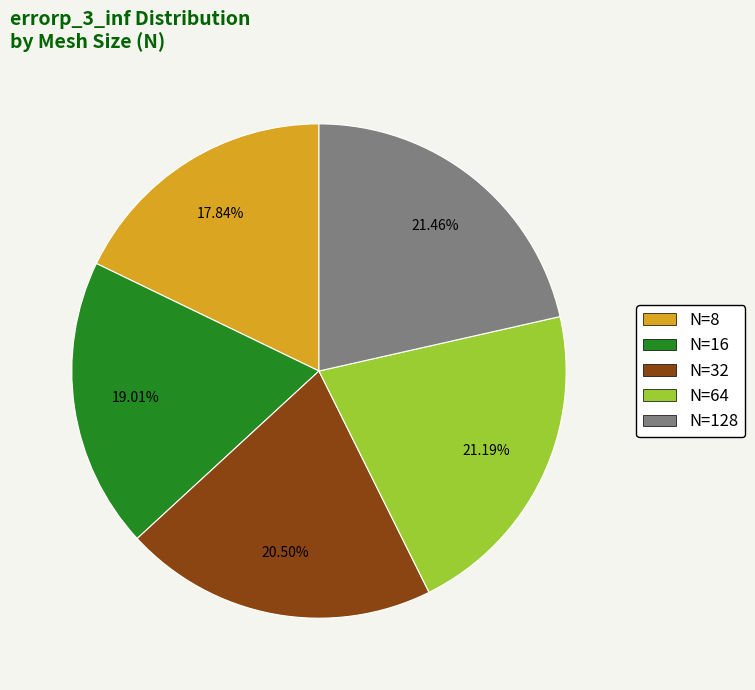

How much of the chart is everything except N=8?

82.2%